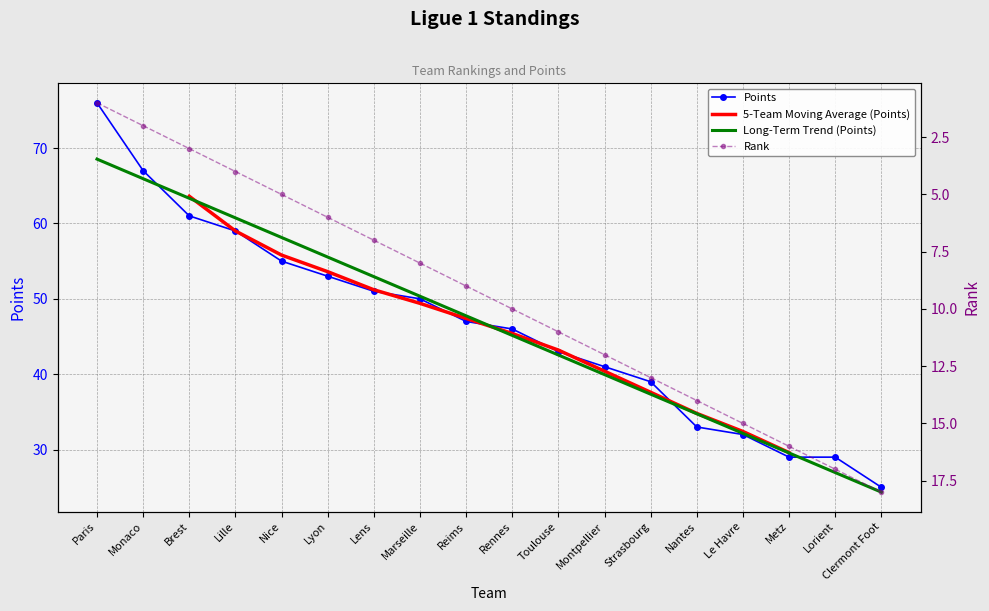

What is the average value of the Points series?

46.4